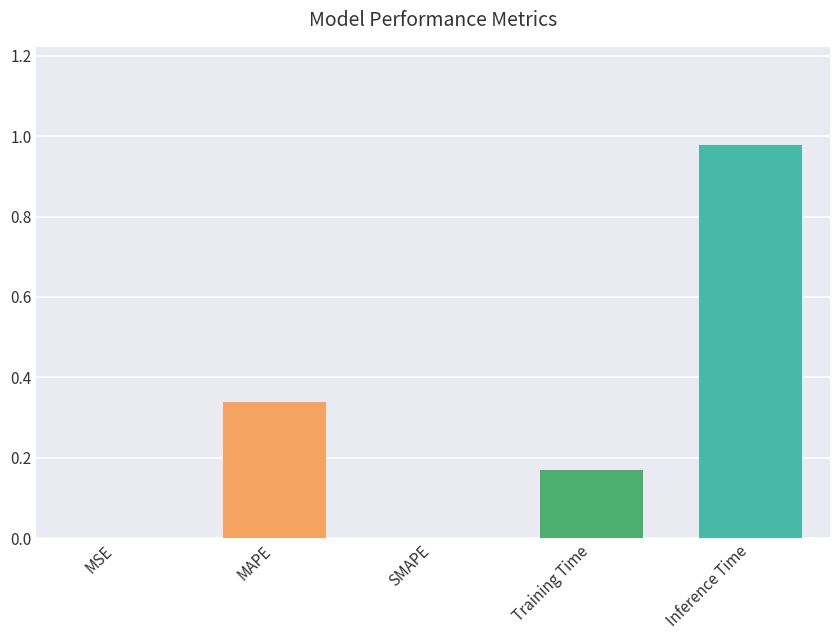

The value at SMAPE is 0.0. True or false?

True